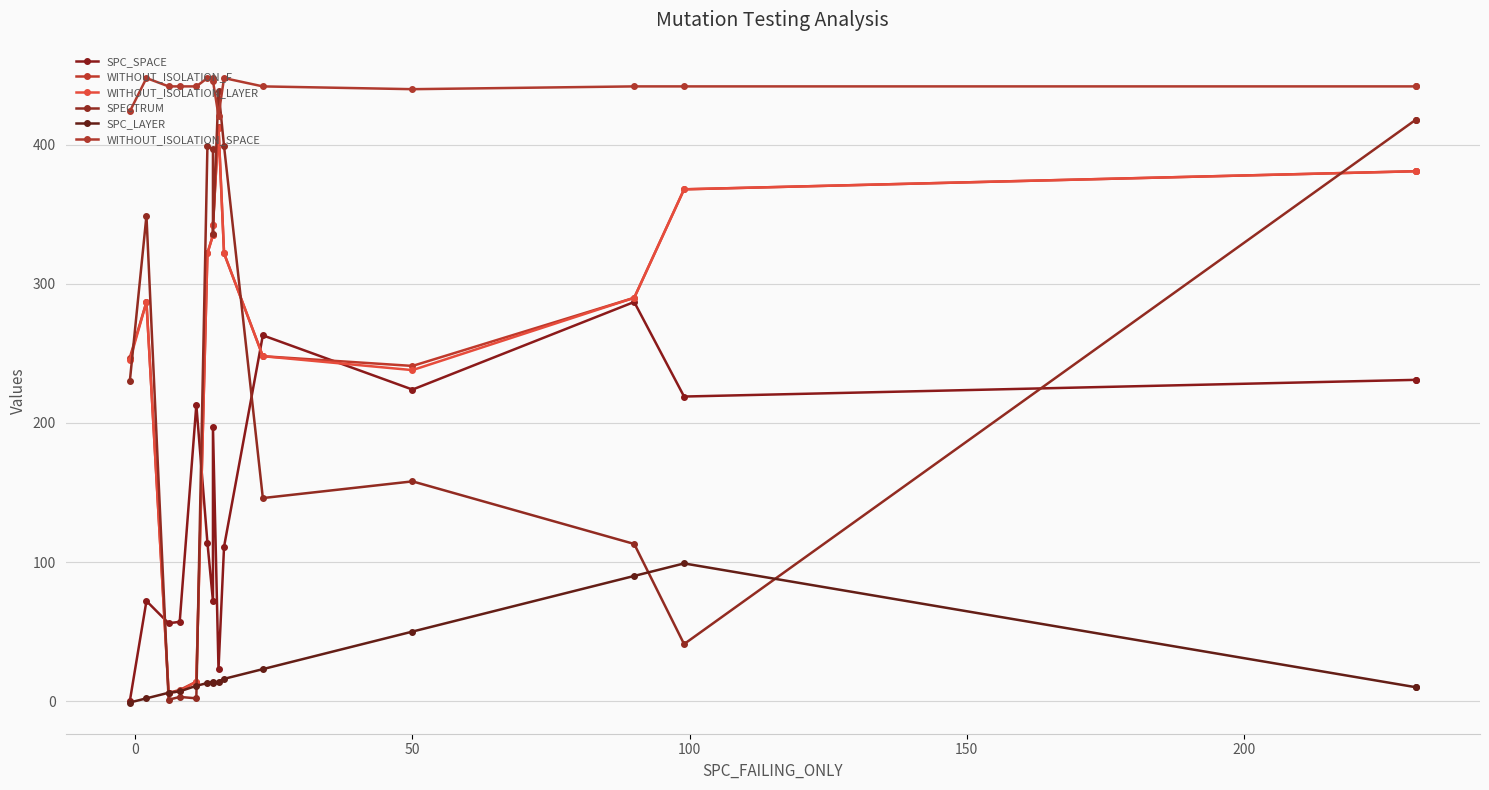

What are all the series names shown in the legend?

SPC_SPACE, WITHOUT_ISOLATION_F, WITHOUT_ISOLATION_LAYER, SPECTRUM, SPC_LAYER, WITHOUT_ISOLATION_SPACE